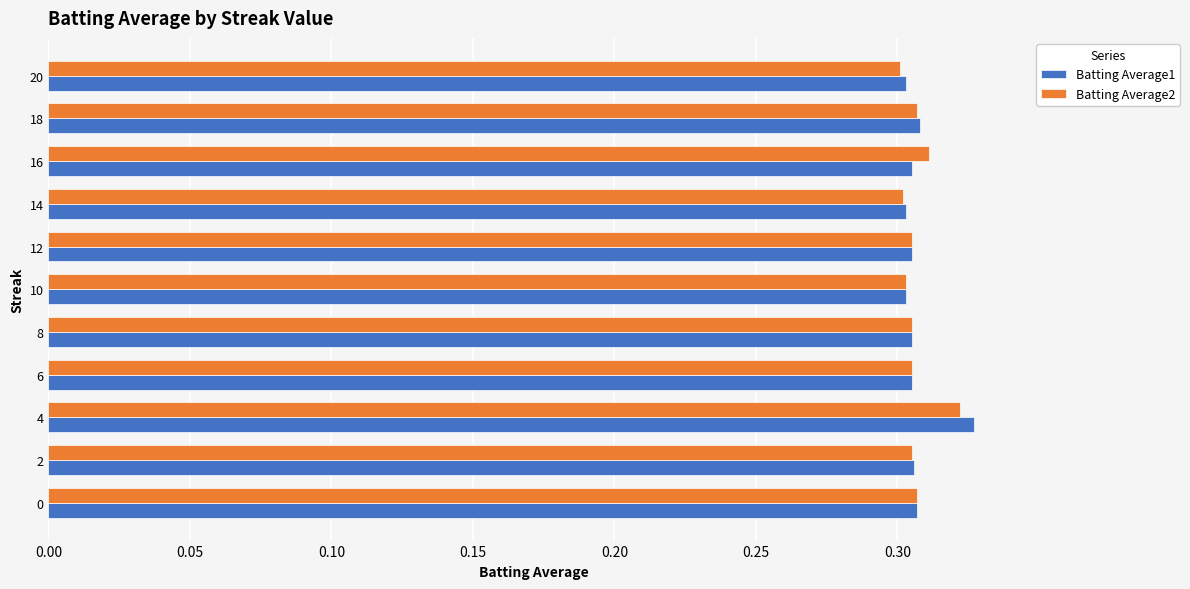

The value of Batting Average1 at 6 is 0.1. True or false?

False